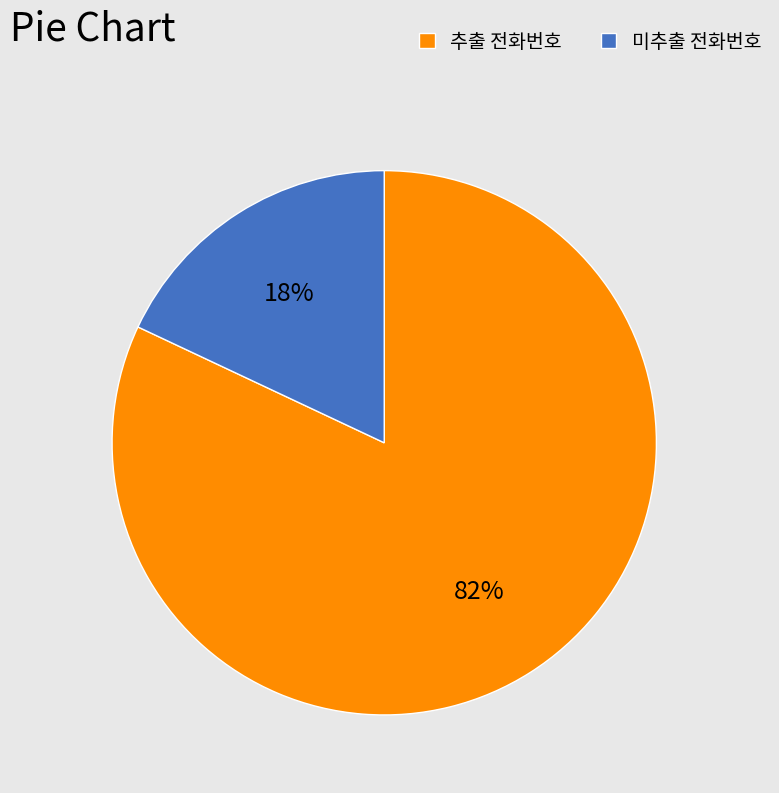

Which slice is the largest?

추출 전화번호